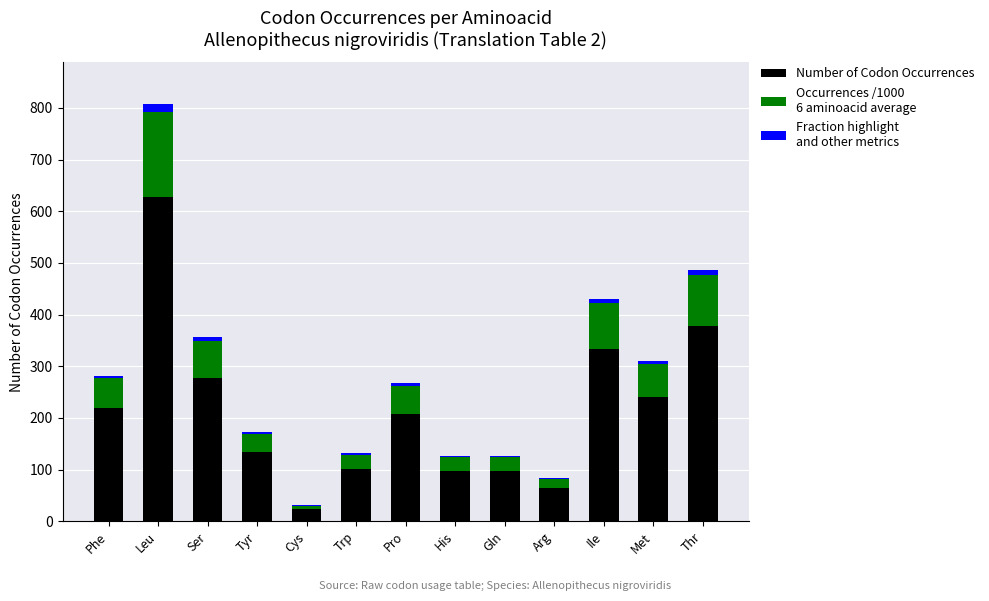

At which category is the sum across all series the highest?

Leu